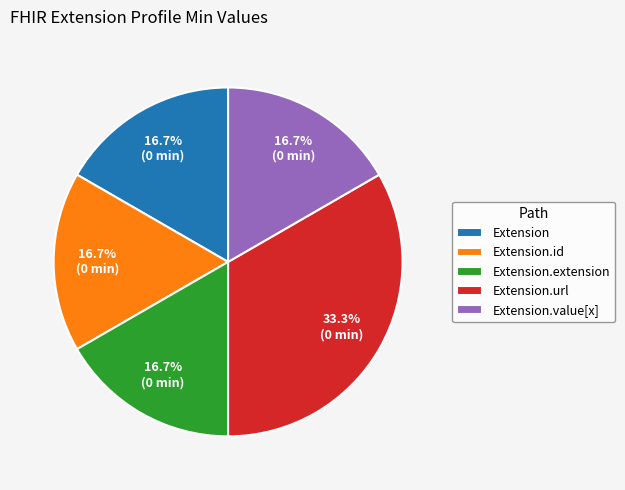

Does any single category account for the majority?

No